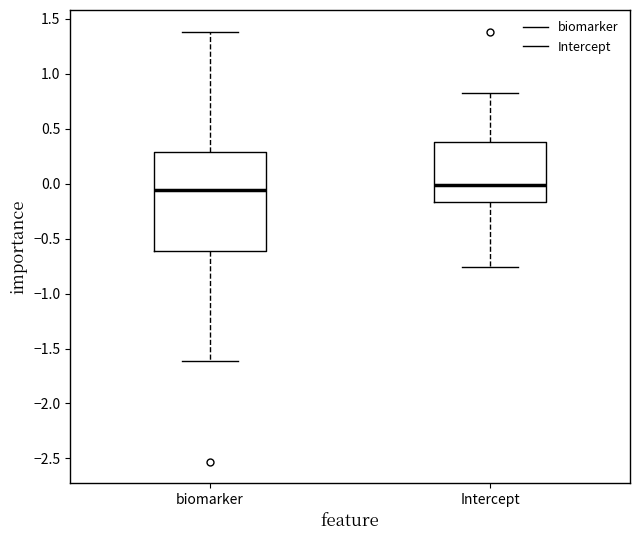

Where does the upper whisker of the box for Intercept end on the y-axis? The values are not printed on the chart, so give them approximately, as read against the axis.

0.85